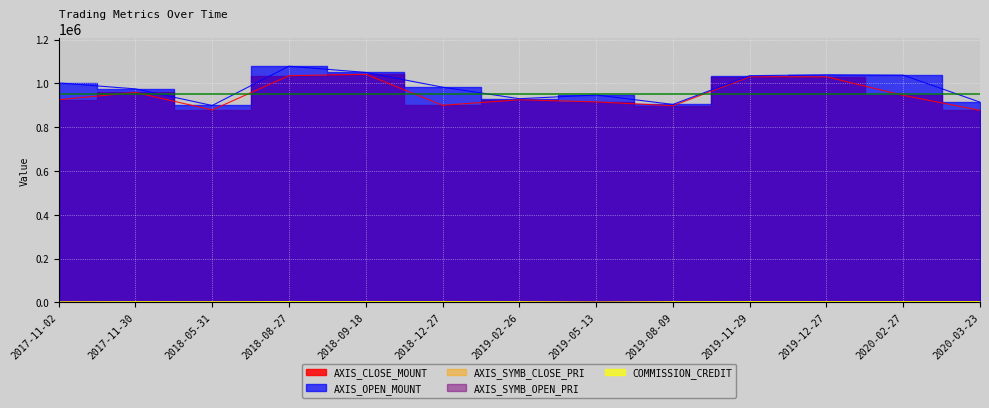

What is the minimum value for COMMISSION_CREDIT?

768